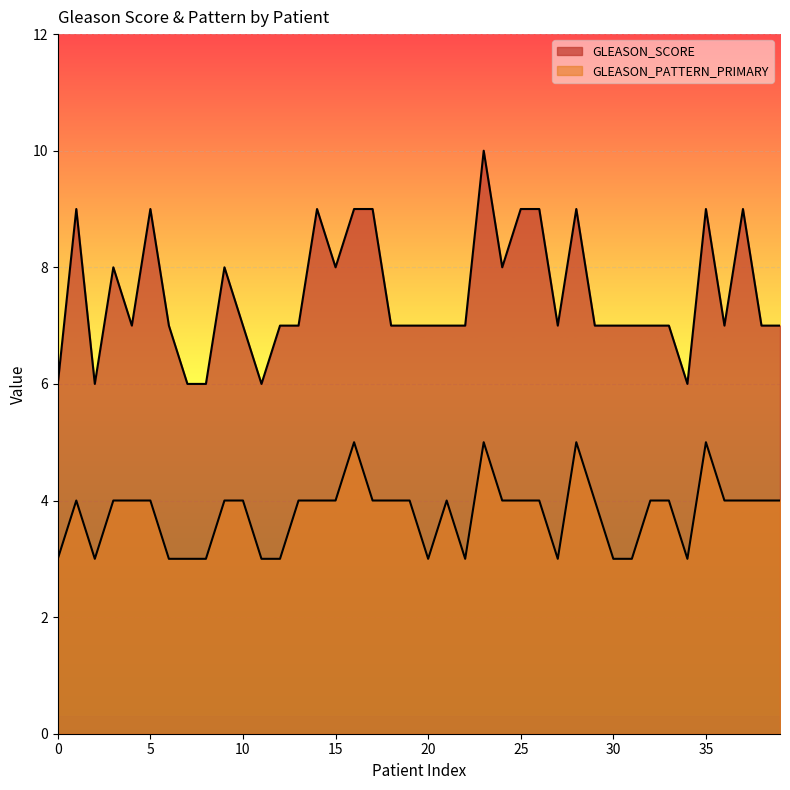

True or false: GLEASON_SCORE has a value of 7 at 39.

True